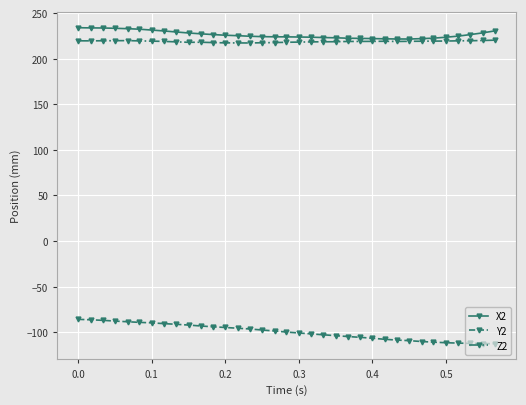

What is the value of the Y2 point at the 25th from the left?

-106.5